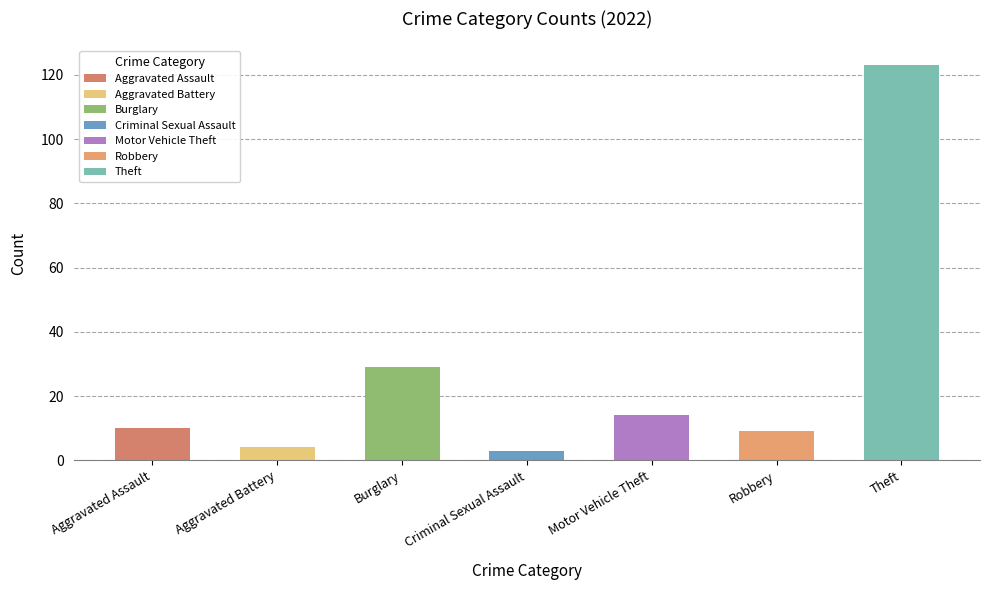

Is it true that the value at Theft is 166?

False